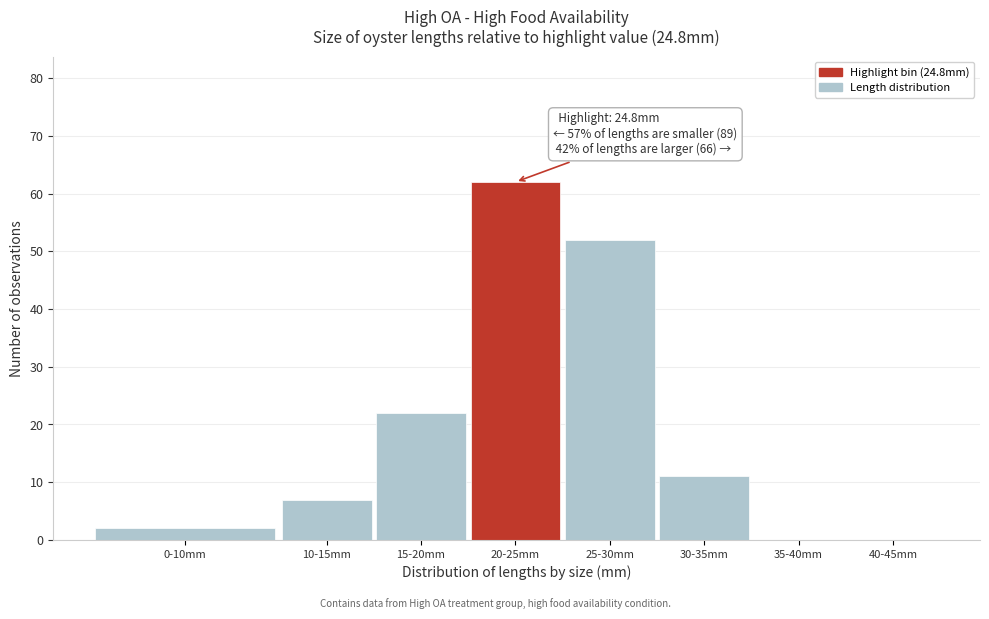

Reading left to right, list all the values displayed in this chart.

0-10mm=2	10-15mm=7	15-20mm=22	20-25mm=62	25-30mm=52	30-35mm=11	35-40mm=0	40-45mm=0